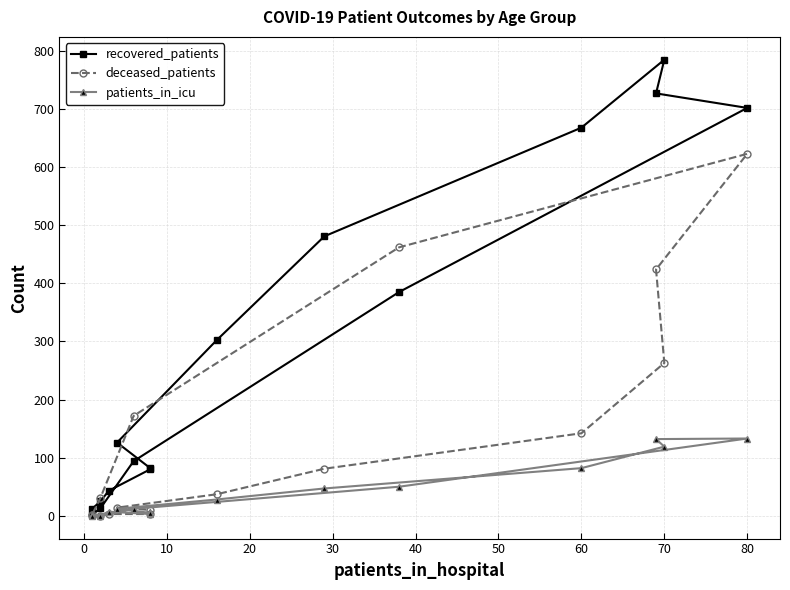

List the series in order of their peak value, lowest first.

patients_in_icu, deceased_patients, recovered_patients